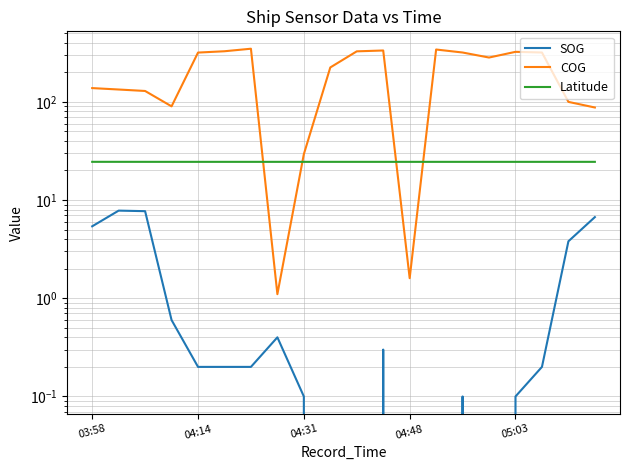

Between 9 and 13, which is larger?

9